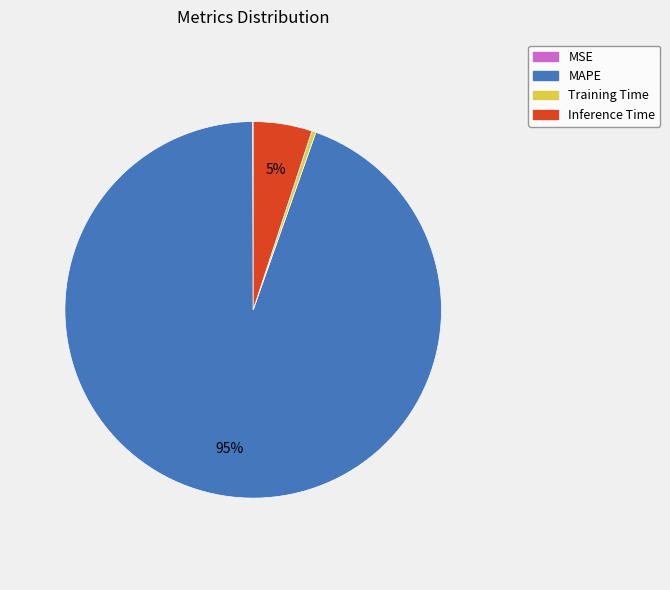

What is the largest slice in the pie chart?

MAPE